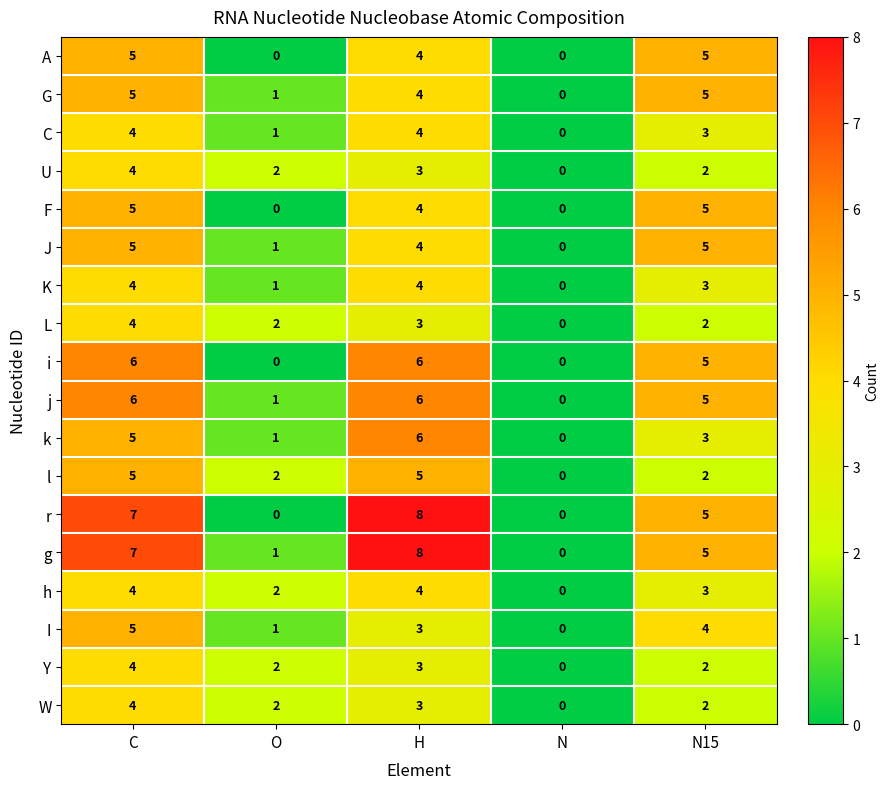

At which label does I reach its peak?

C